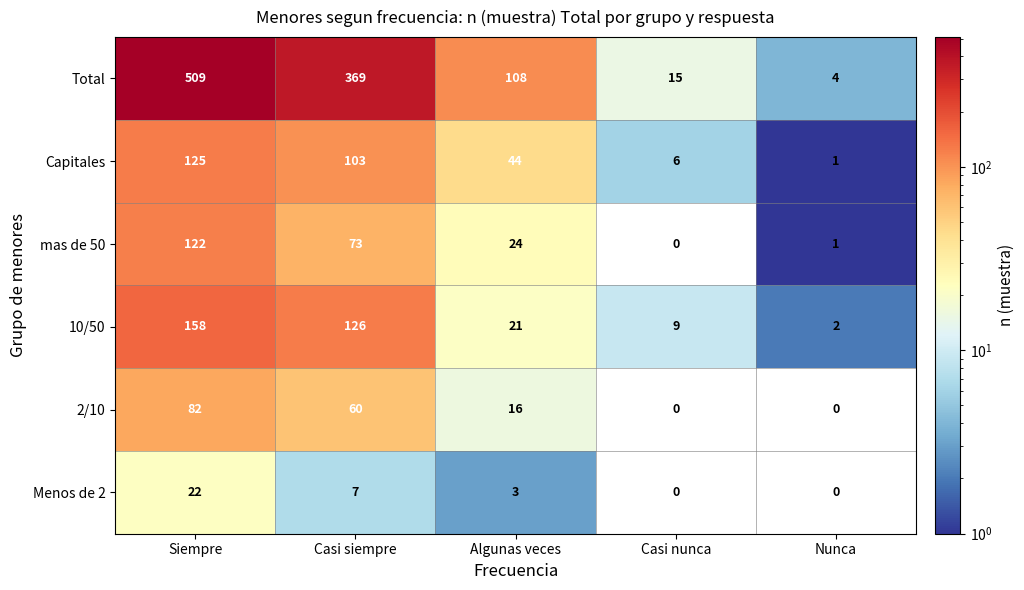

At which label does 2/10 first exceed 16?

Siempre